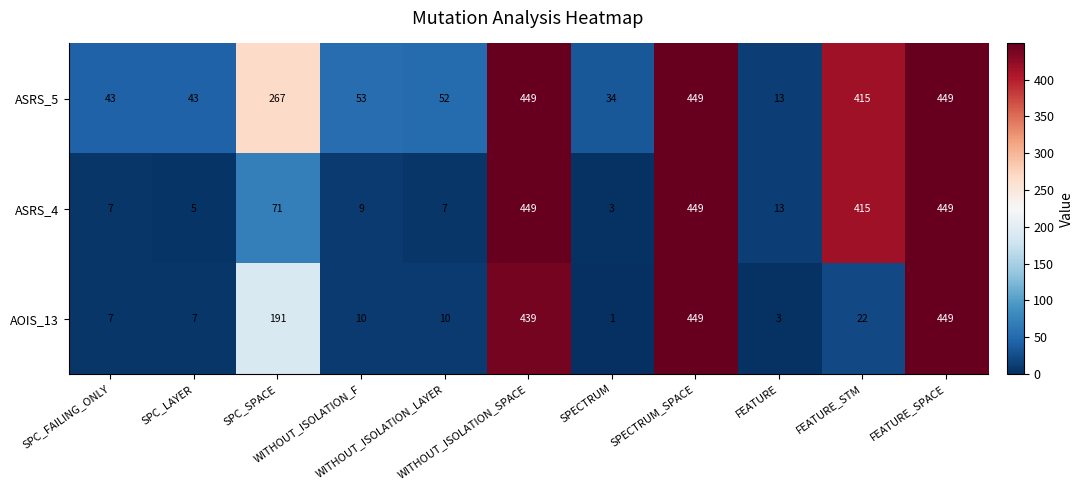

Which series has the largest total across all categories?

ASRS_5